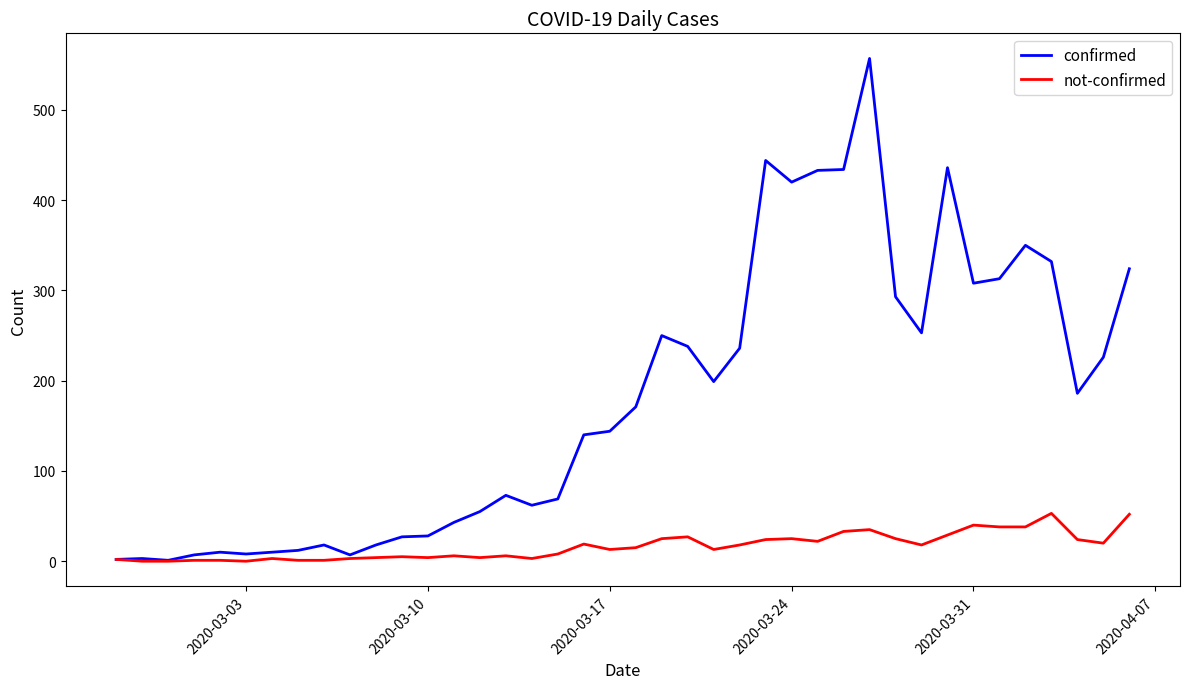

Rank the series by their average value, from lowest to highest.

not-confirmed, confirmed